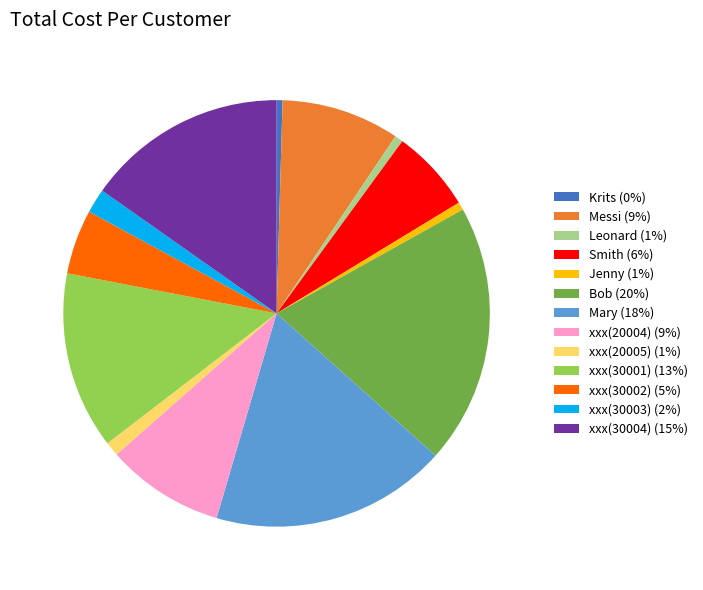

How many slices are in this pie chart?

13